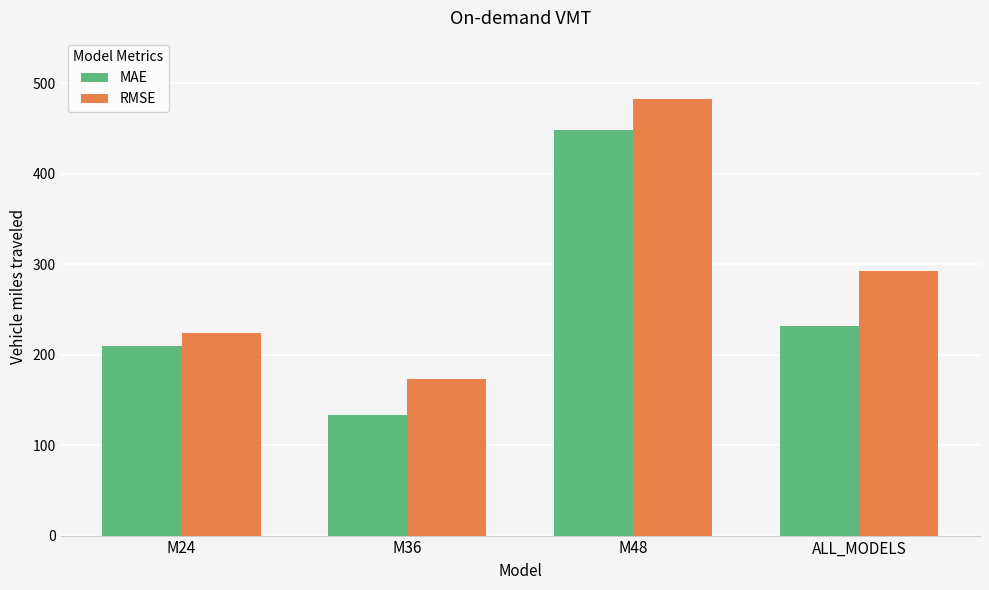

What is the label of the 2nd bar from the left?

M36